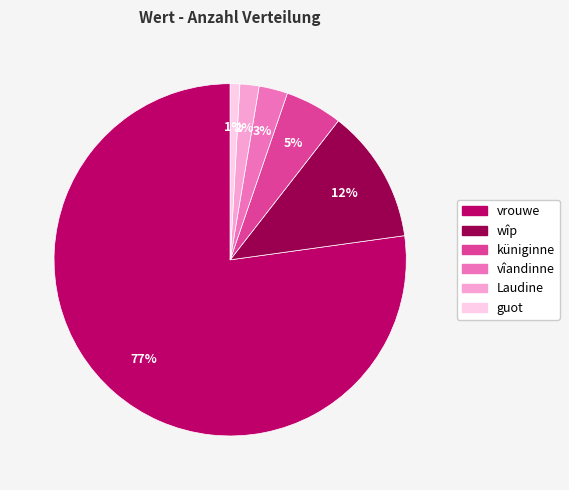

The vrouwe slice represents 65% of the pie. True or false?

False